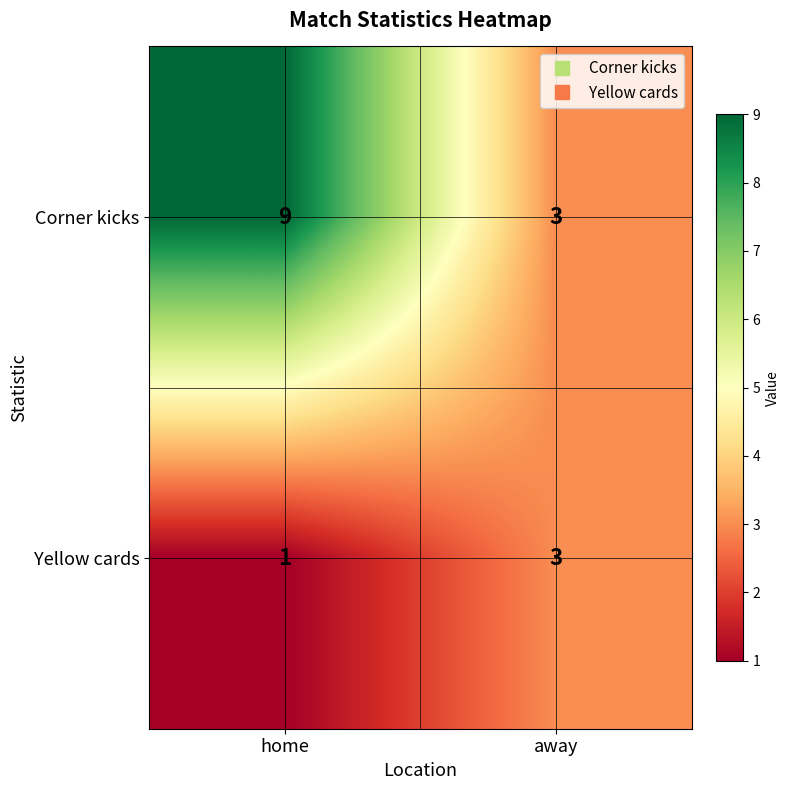

What is the sum of all Corner kicks values?

12